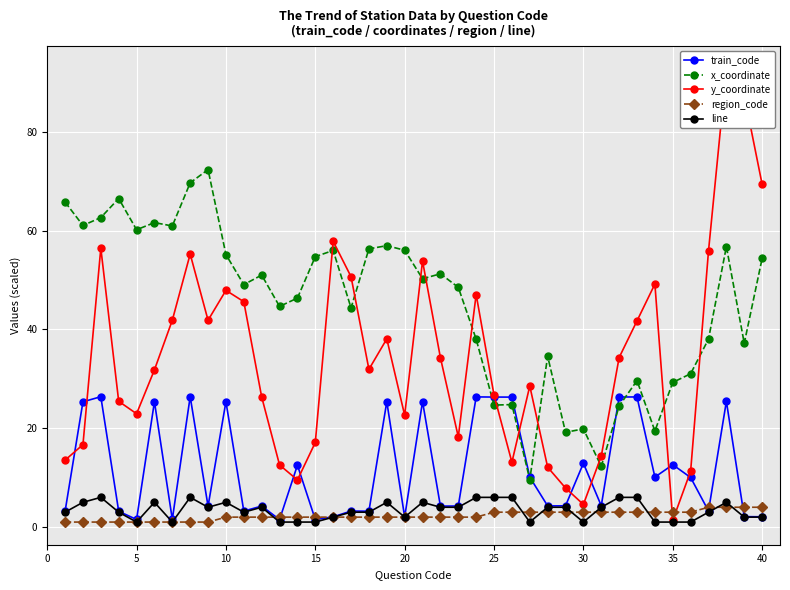

After their last crossing, which series has the higher values: y_coordinate or train_code?

y_coordinate